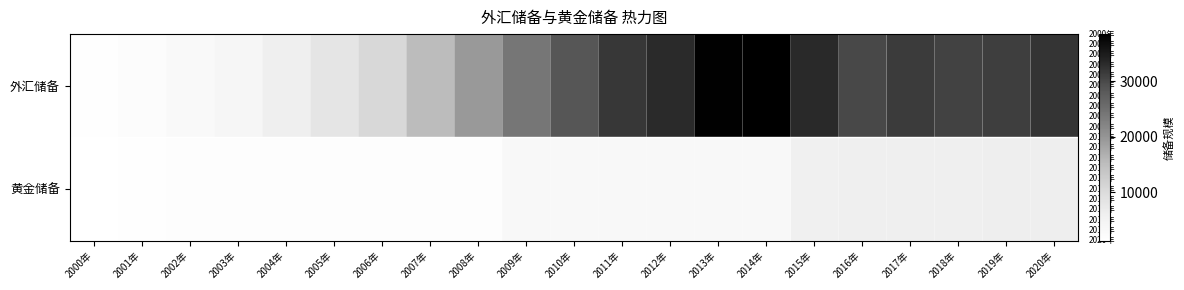

Which has a higher value, 2002年 or 2003年?

2003年